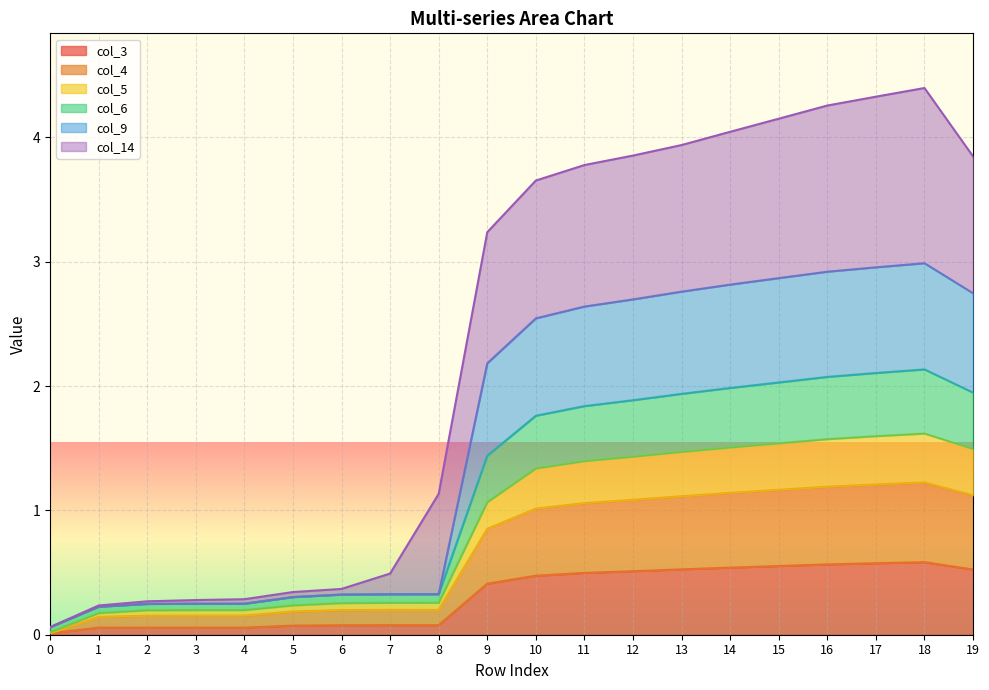

Is the value of col_14 at 3 greater than the value of col_3 at 16?

No